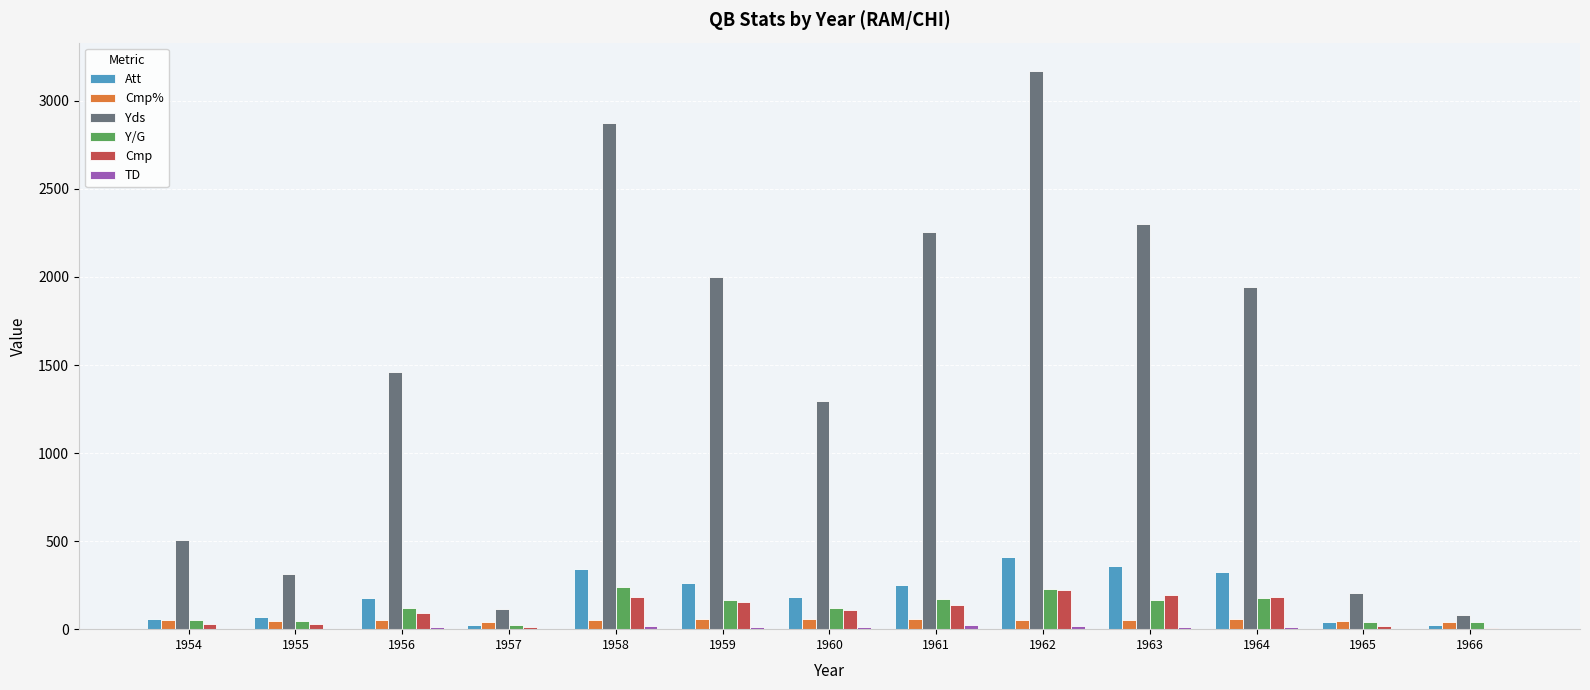

The Yds series shows 2258.0 at 1961. True or false?

True